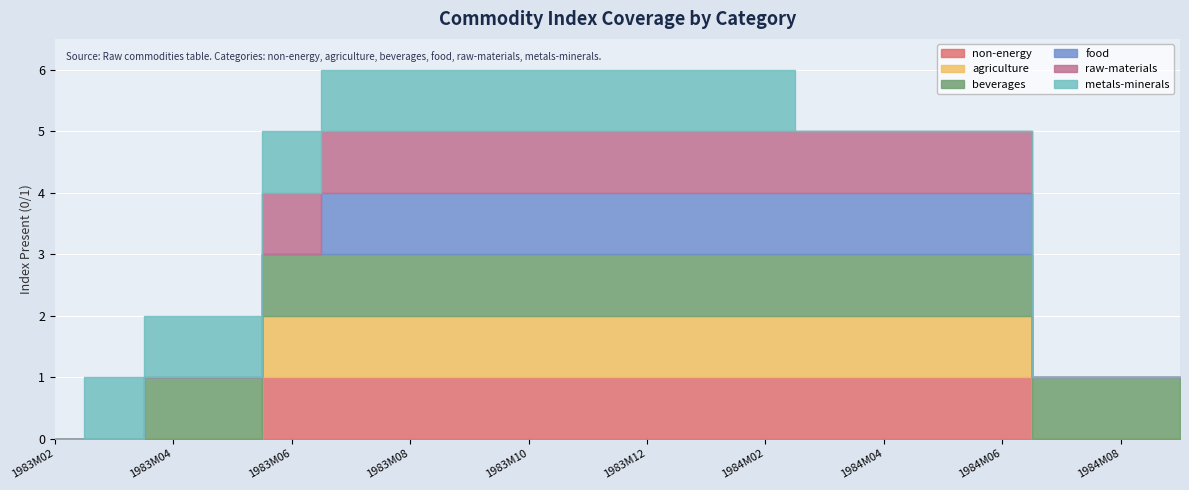

What is the label of the 7th point from the right?

1984M03